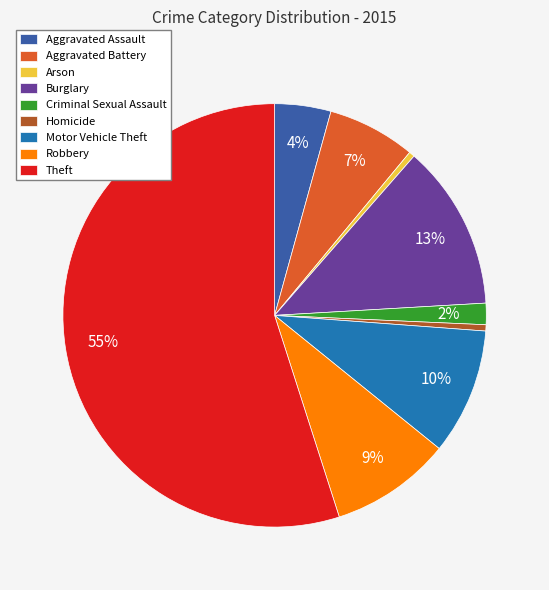

How many segments does this pie chart have?

9